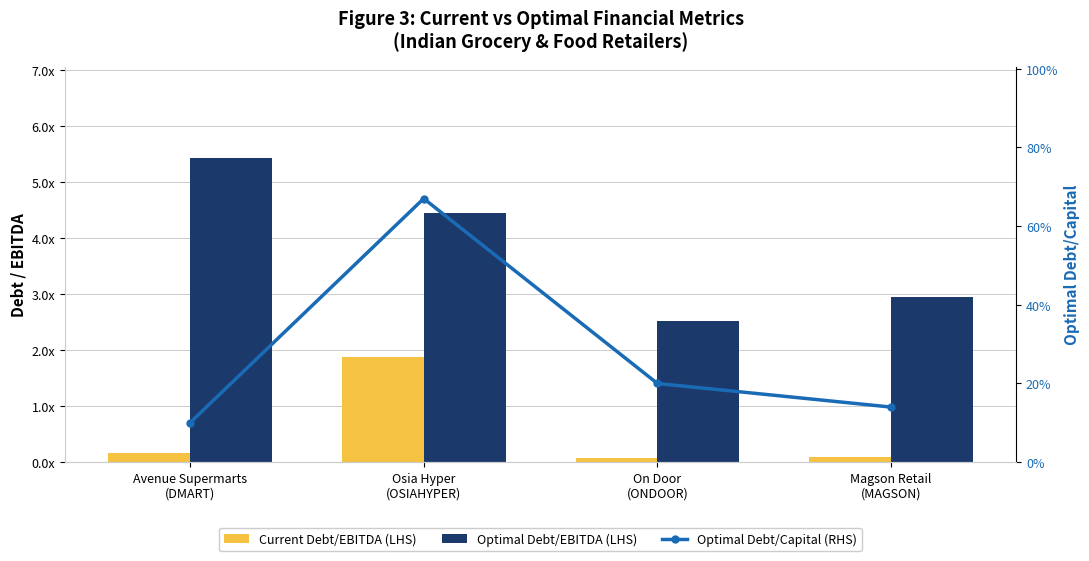

What are all the series names shown in the legend?

Current Debt/EBITDA (LHS), Optimal Debt/EBITDA (LHS), Optimal Debt/Capital (RHS)